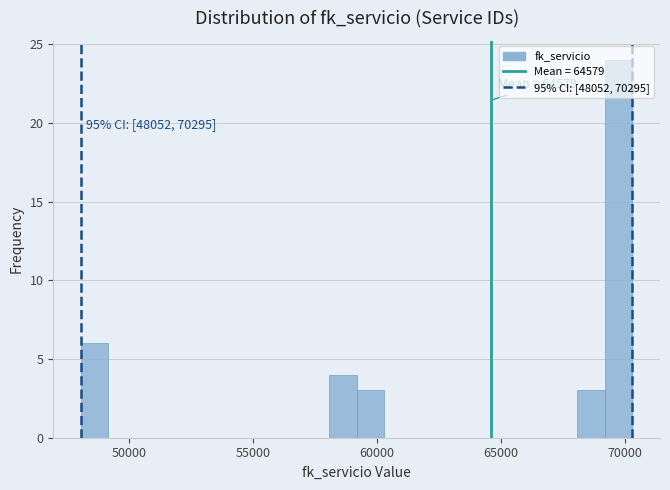

Around what value on the x-axis is the tallest bar? Give the approximate position of its centre, as read against the axis.

69500